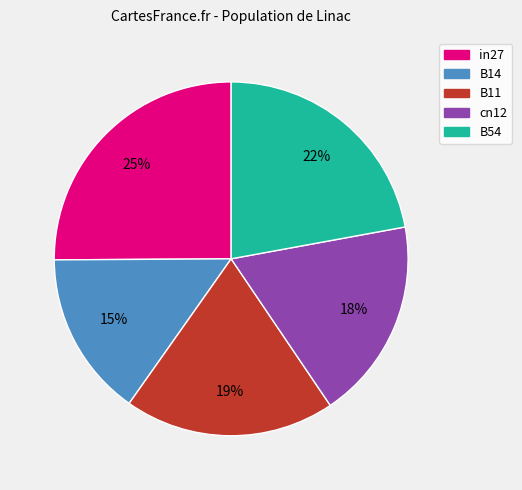

Combined, do in27 and cn12 account for over 50%?

No